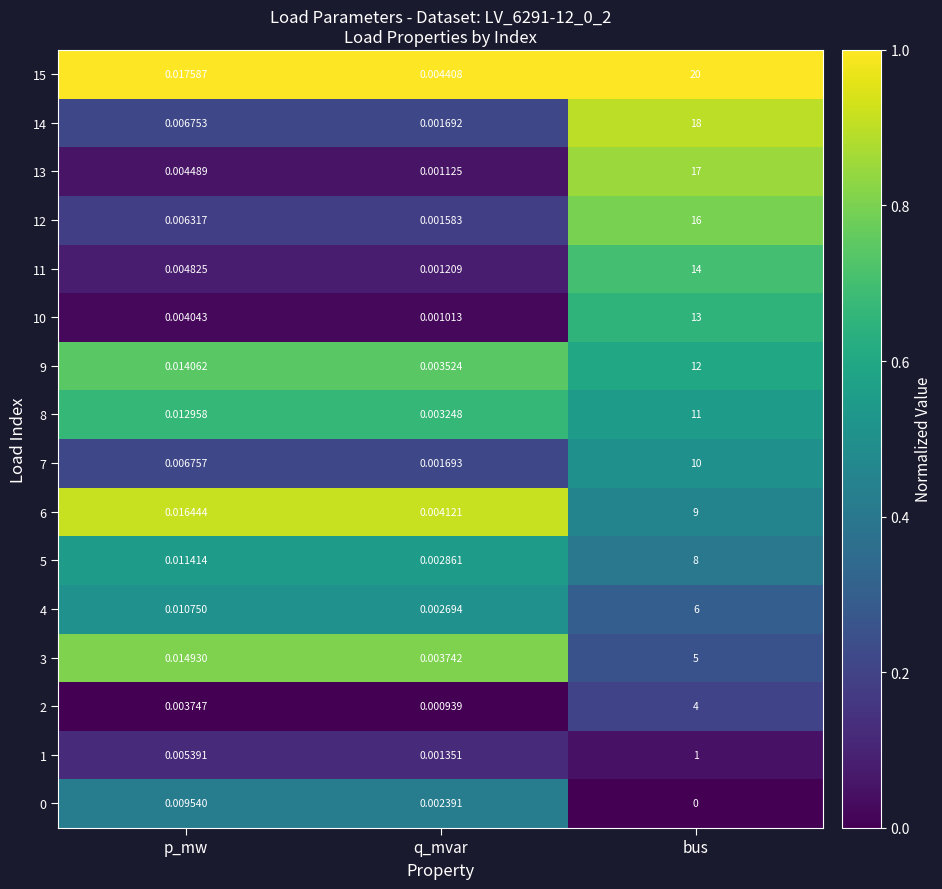

Where is 13 nearest to the value 8?

p_mw